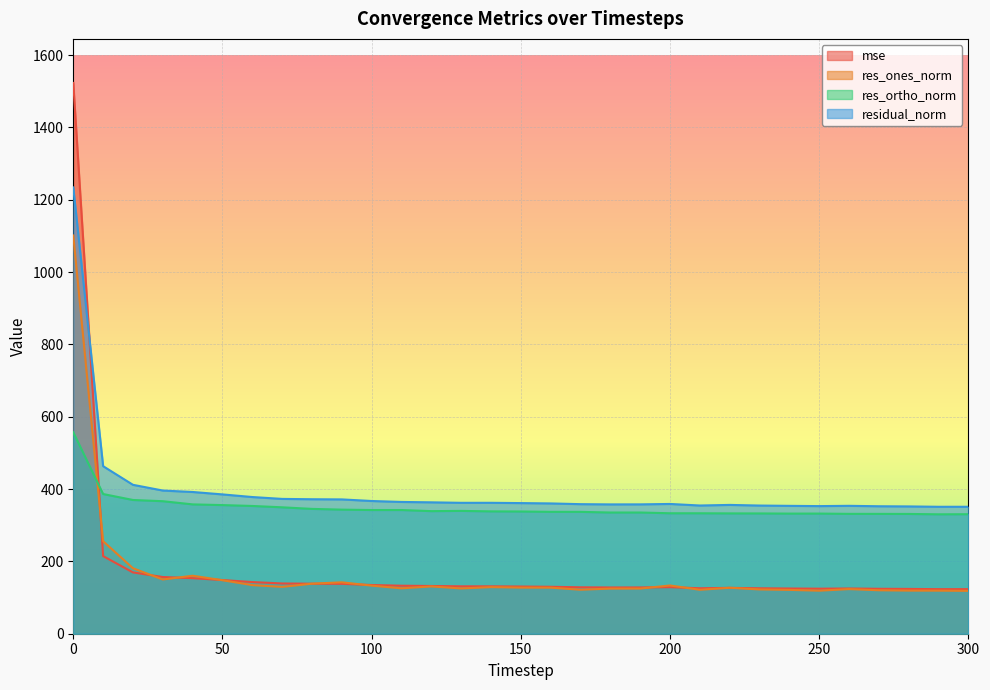

What is the value of the res_ones_norm point at the 27th from the left?

123.4